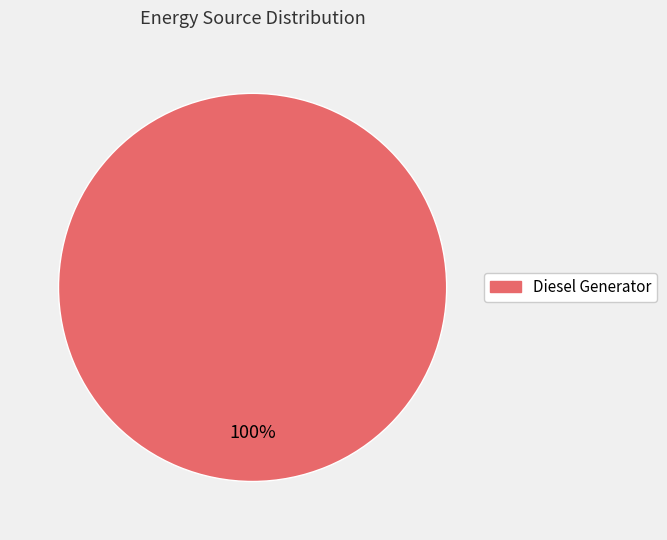

Is there any slice that represents more than half of the pie?

Yes